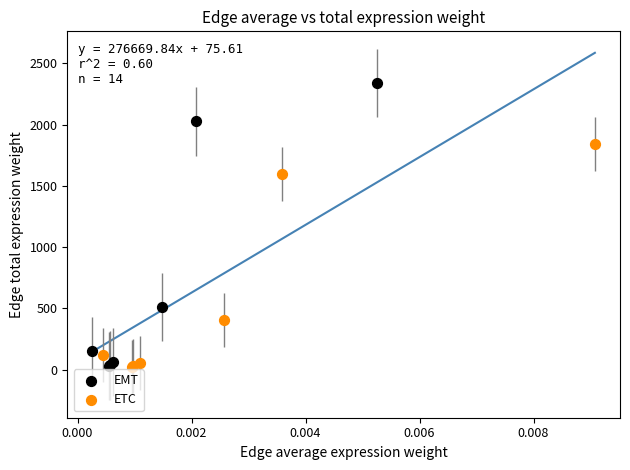

Which series has the largest Y range (max minus min)?

EMT